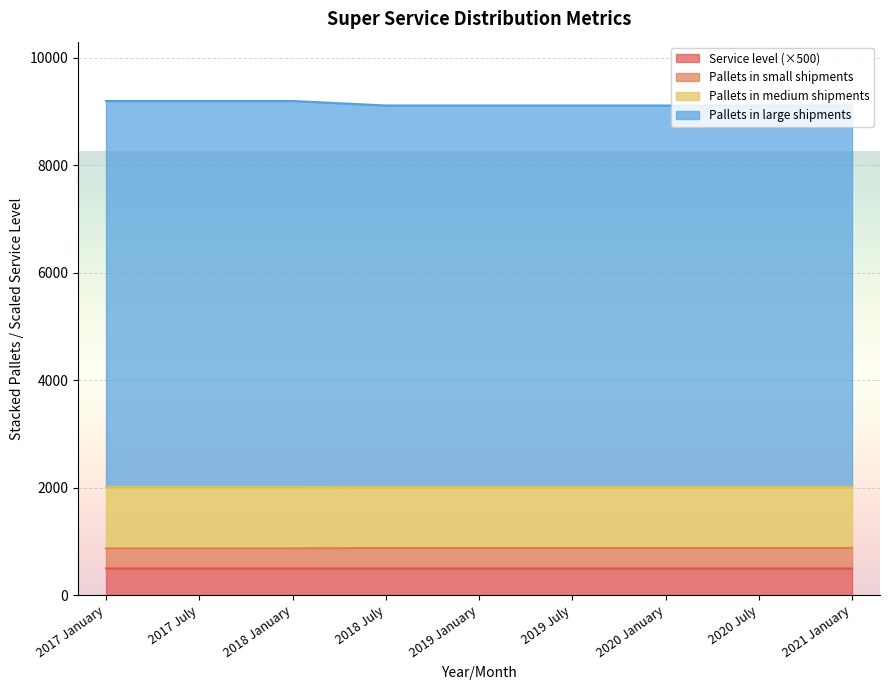

The value of Service level (×500) at 2021 January is 500.0. True or false?

True